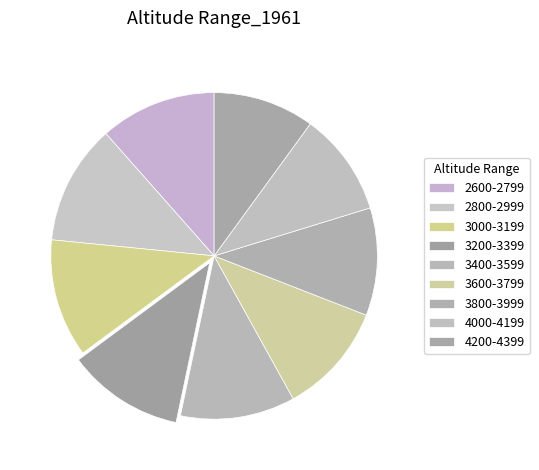

Between 3600-3799 and 4200-4399, which is larger?

3600-3799